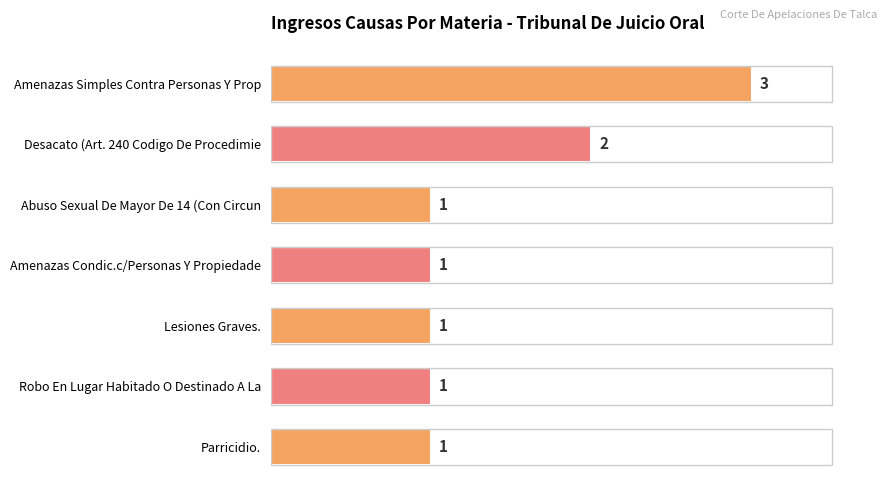

What is the difference between the maximum and minimum values?

2